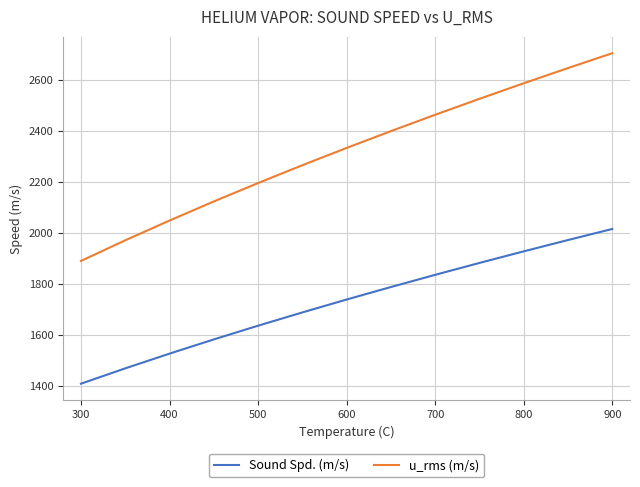

What is the minimum value shown in the chart?

1408.9